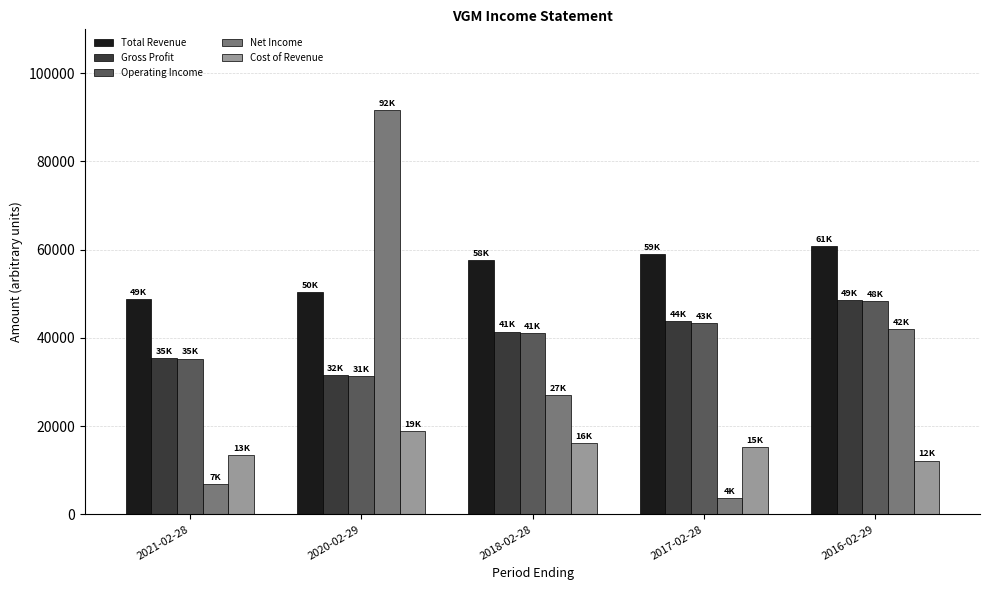

What is the difference between the Total Revenue values at 2021-02-28 and 2016-02-29?

12000